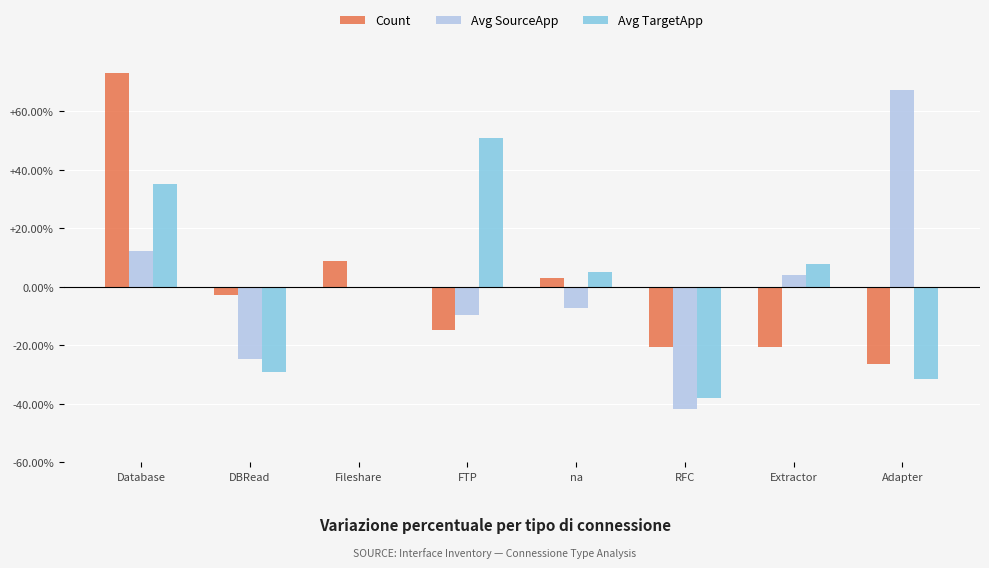

What is the highest value of the Count series?

73.2